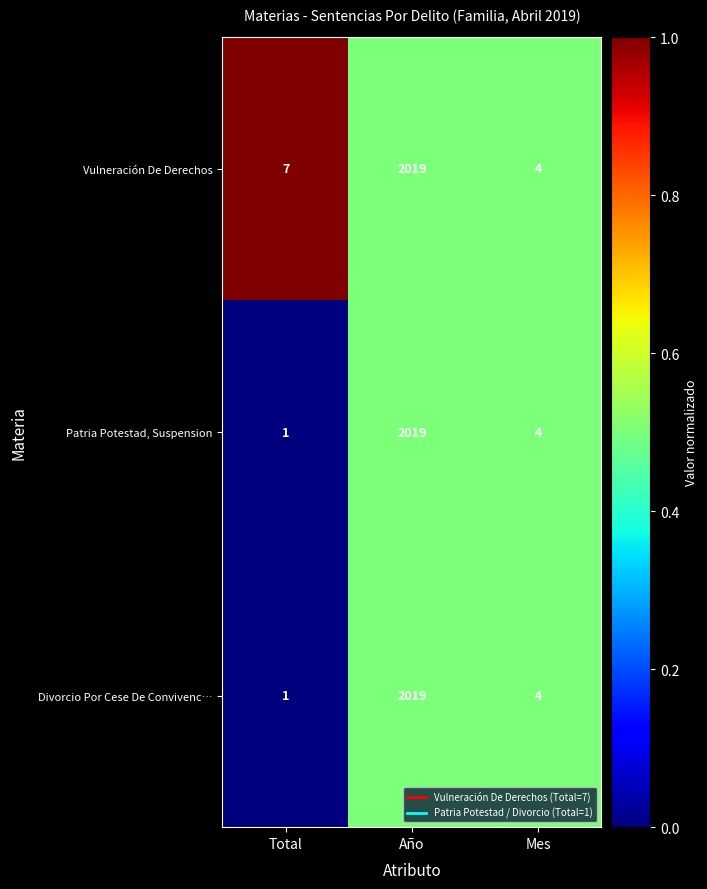

Count the number of data series in this chart.

3